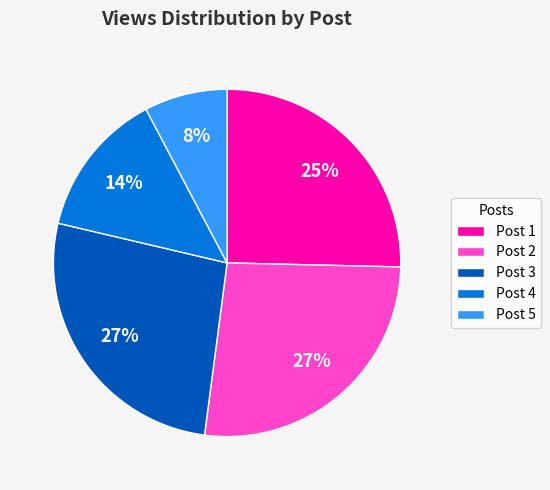

Does any single category account for the majority?

No